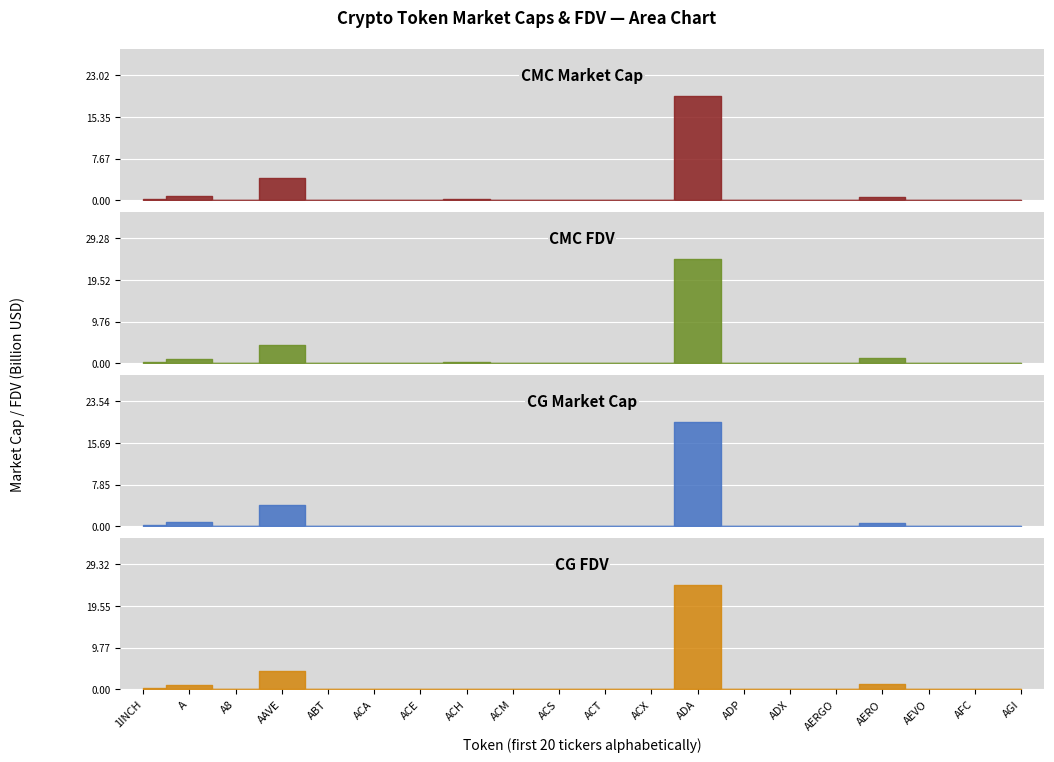

At which category is the sum across all series the highest?

ADA